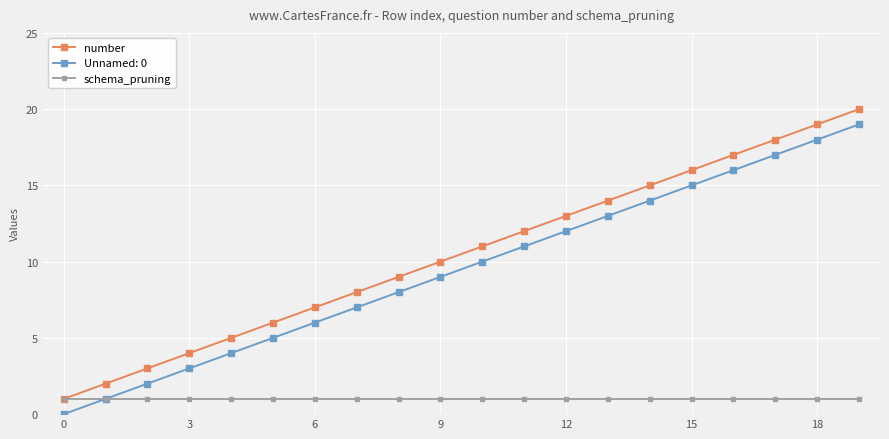

Rank the series by their maximum value, from highest to lowest.

number, Unnamed: 0, schema_pruning